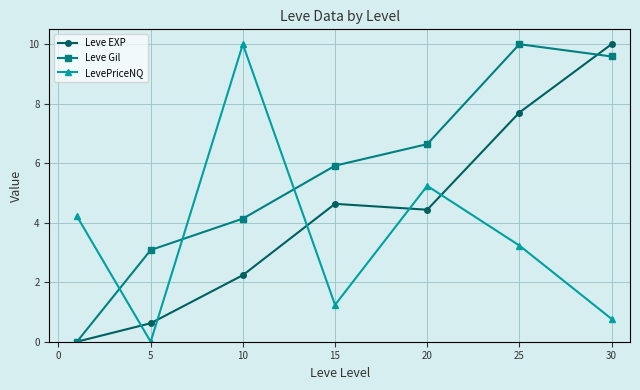

How many interior local peaks does the Leve Gil series have?

1